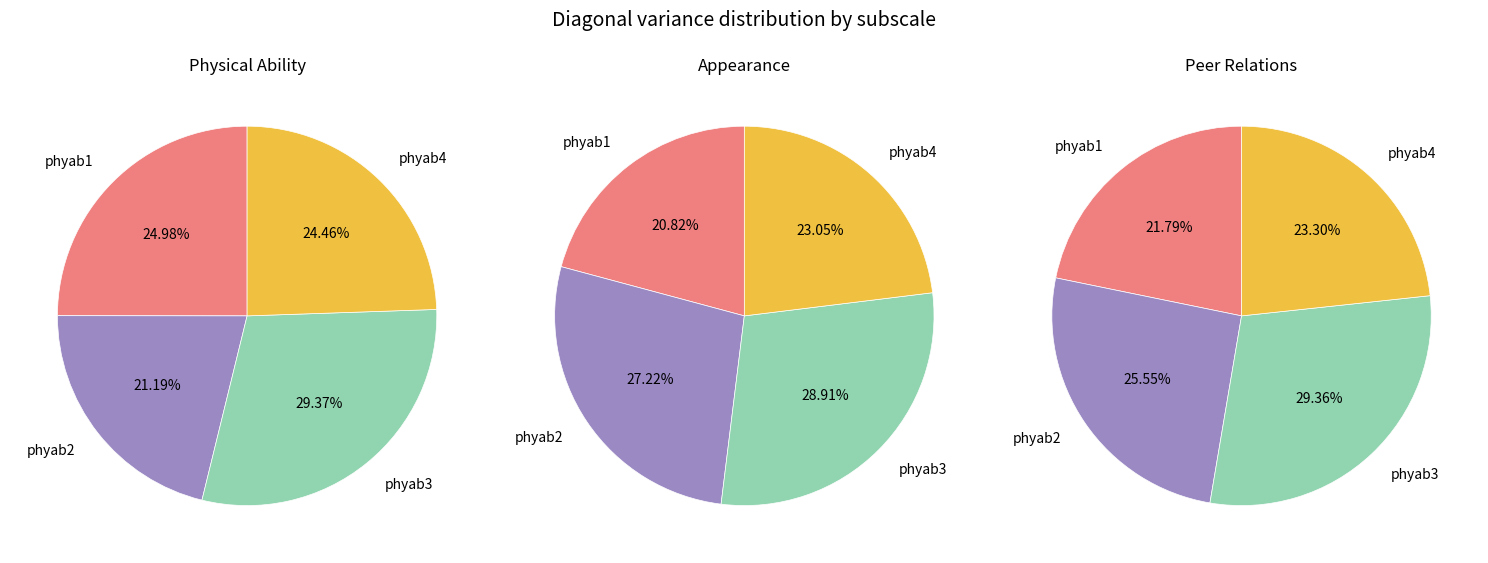

Count the number of slices in the pie.

4